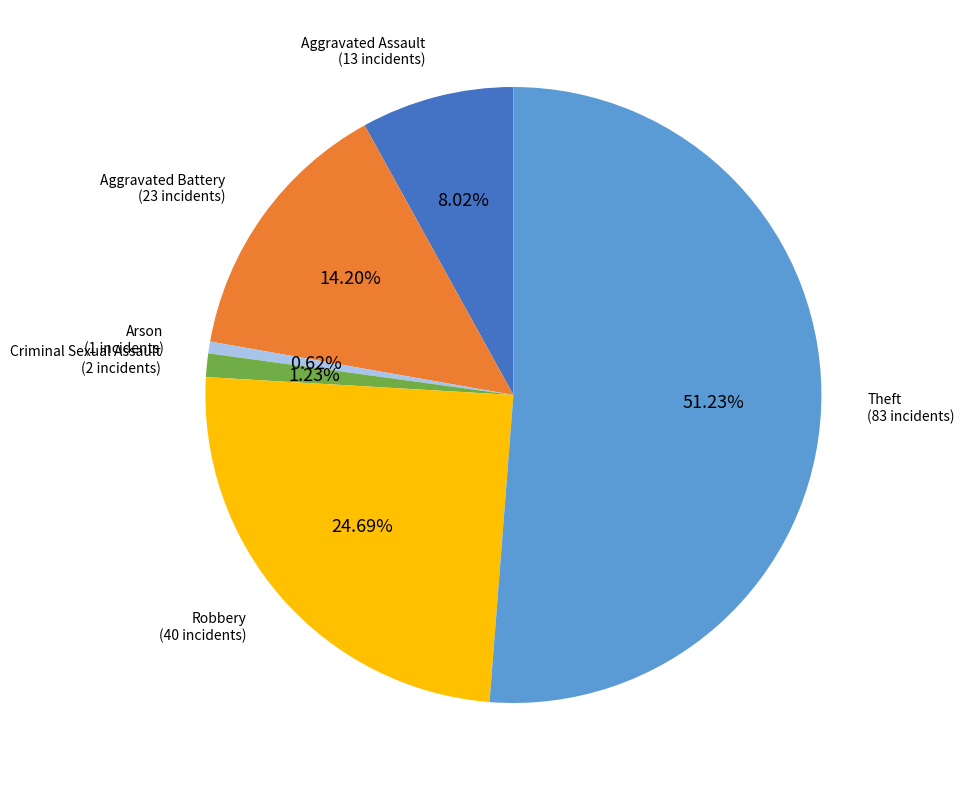

Does any single category account for the majority?

Yes